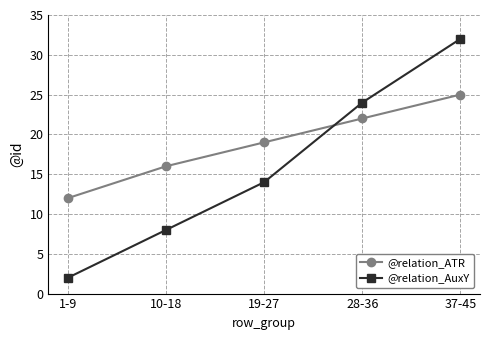

At which label is @relation_ATR closest to 18?

19-27